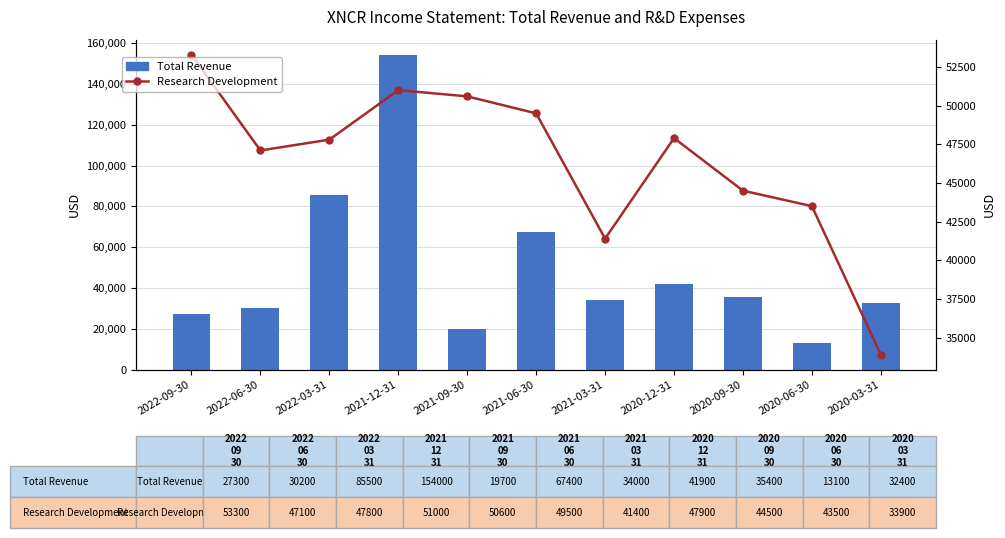

What is the total value across all series at 2020-06-30?

56600